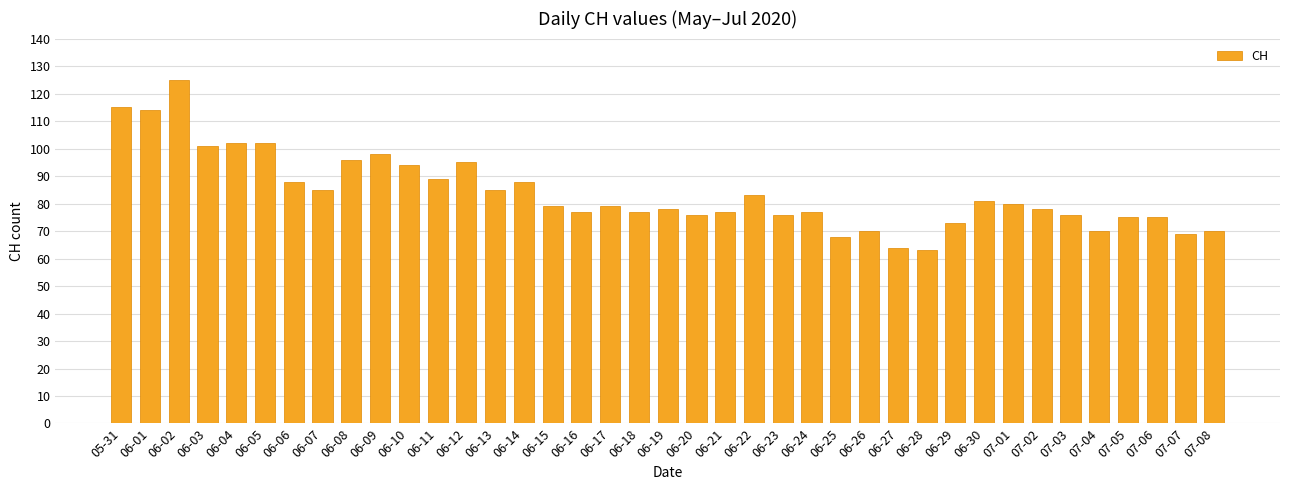

How many distinct data groups are displayed?

1